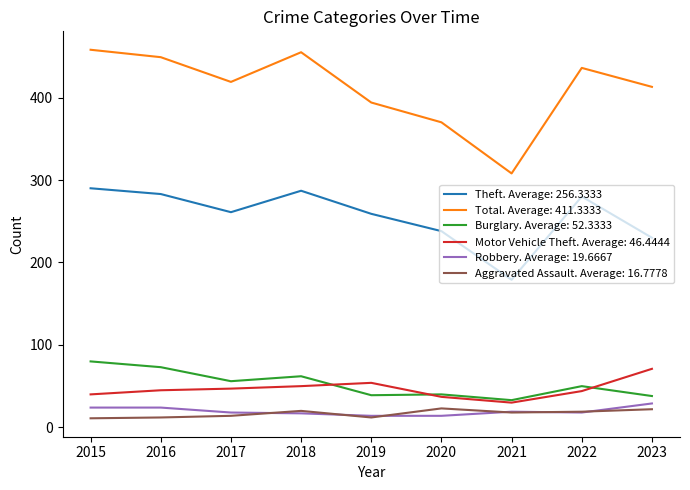

Which series has the largest total across all categories?

Total. Average: 411.3333